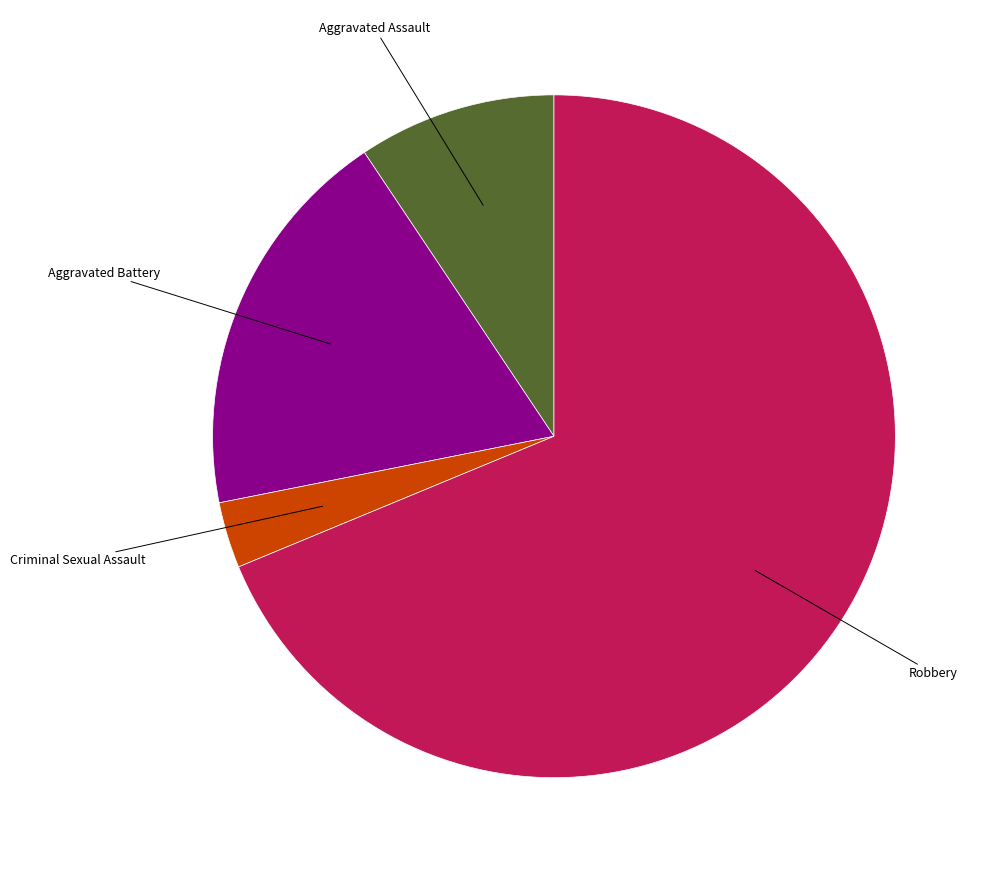

Is Aggravated Battery the majority of the pie?

No